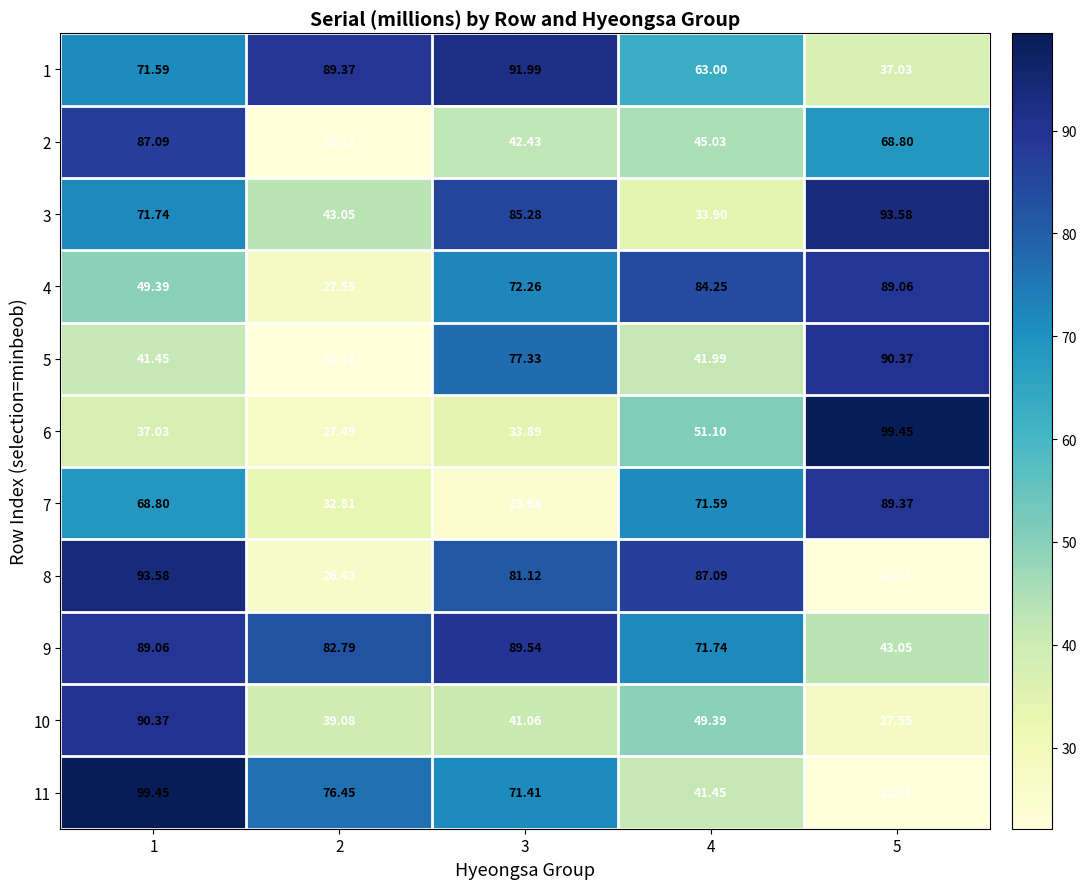

Is the value of 1 at 1 greater than the value of 7 at 5?

No